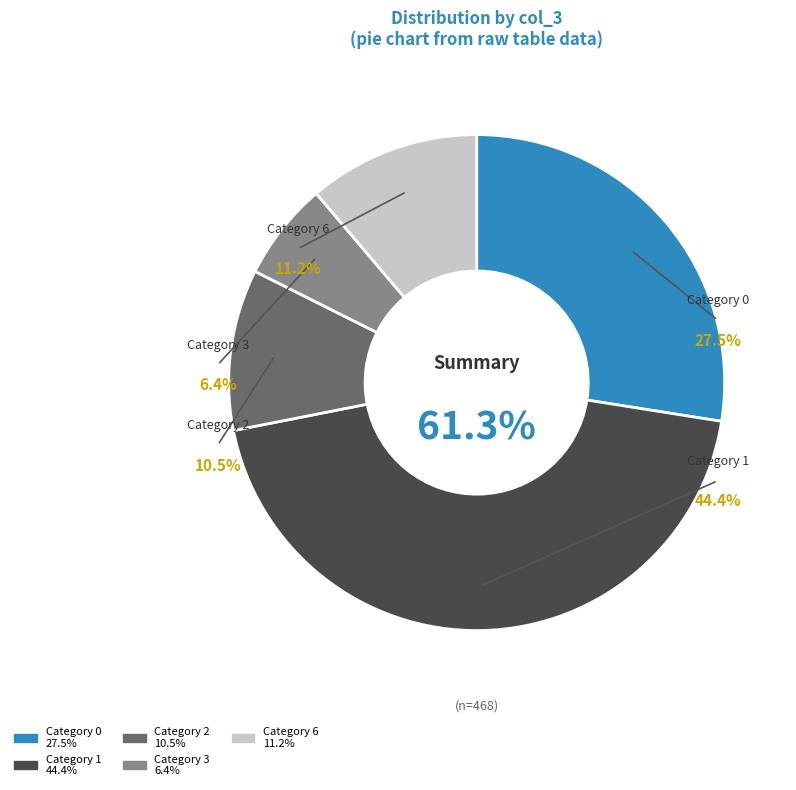

True or false: col_3=2 accounts for 16% of the total.

False